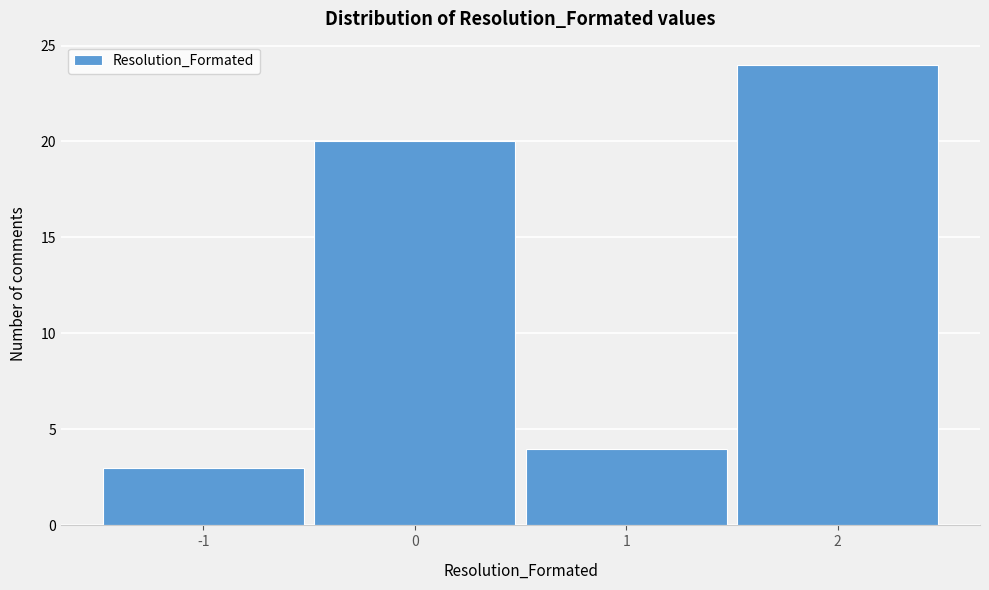

Reading left to right, transcribe this chart: for each bar, give the range it covers on the x-axis and its height. The values are not printed on the chart, so give them approximately, as read against the axis.

-1.5 to -0.5: 3
-0.5 to 0.5: 20
0.5 to 1.5: 4
1.5 to 2.5: 24